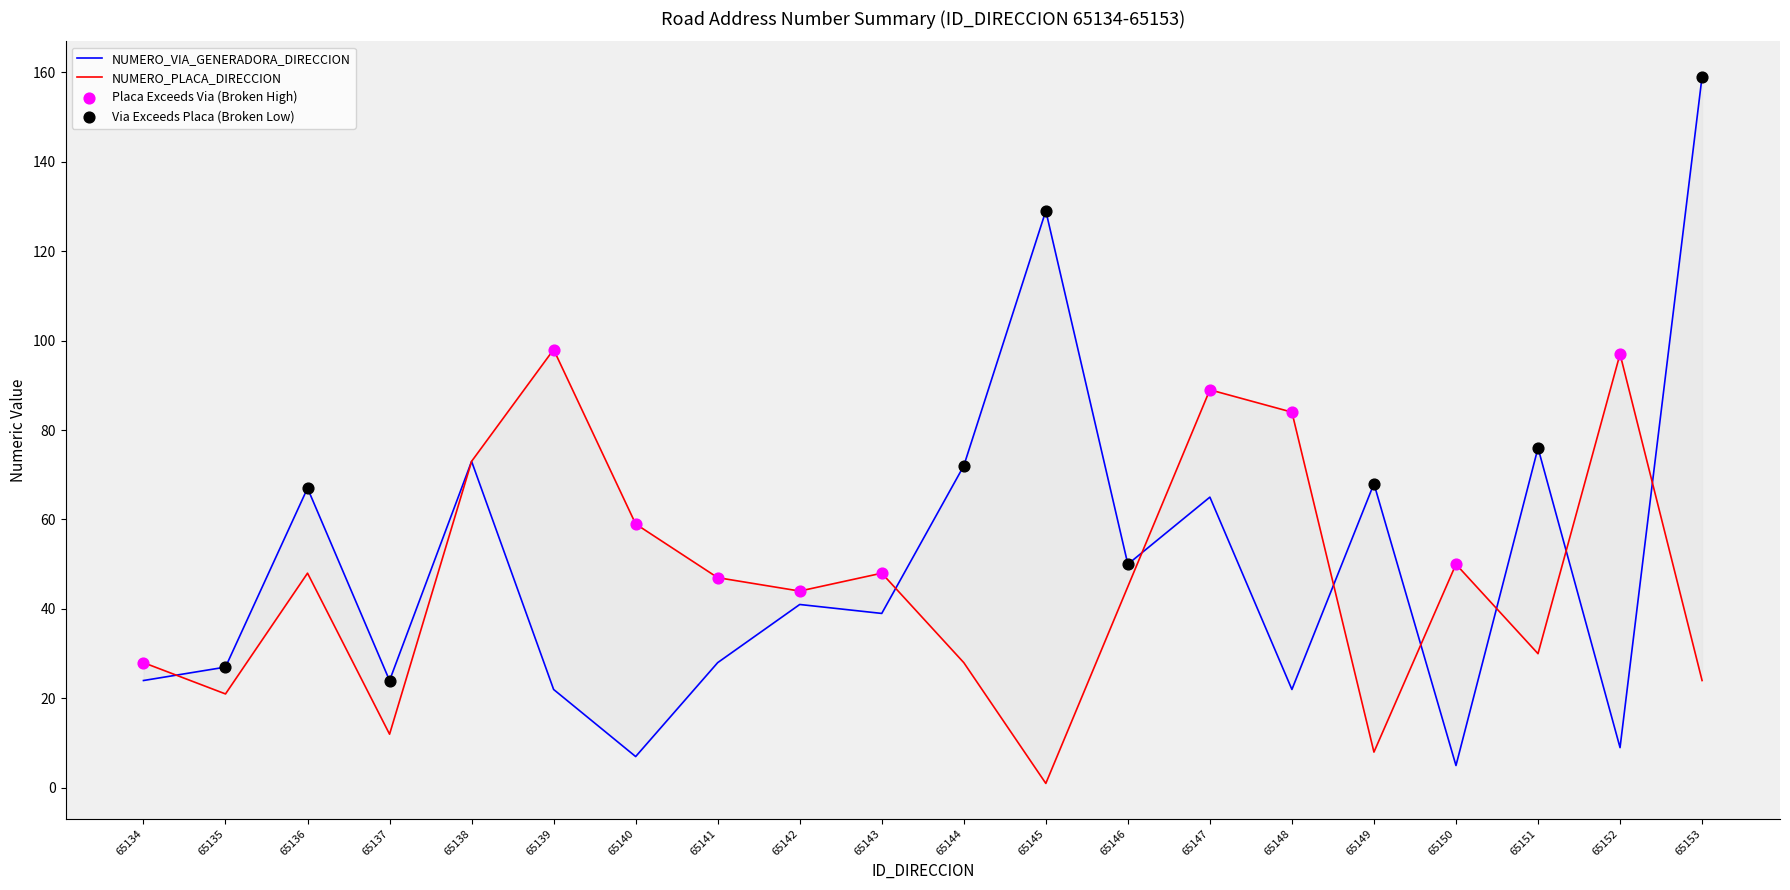

Is the value of NUMERO_PLACA_DIRECCION at 65145 greater than the value of NUMERO_VIA_GENERADORA_DIRECCION at 65140?

No